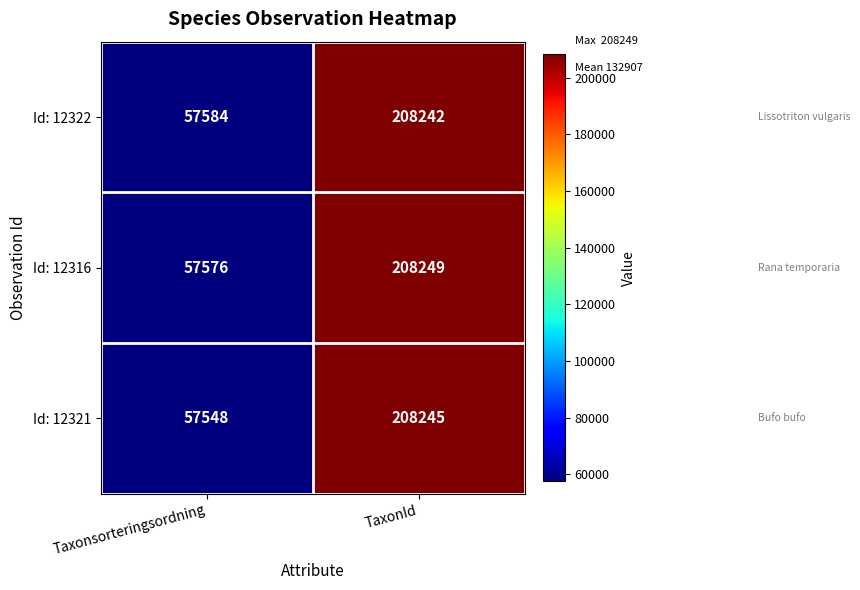

What is the total value across all series at TaxonId?

624736